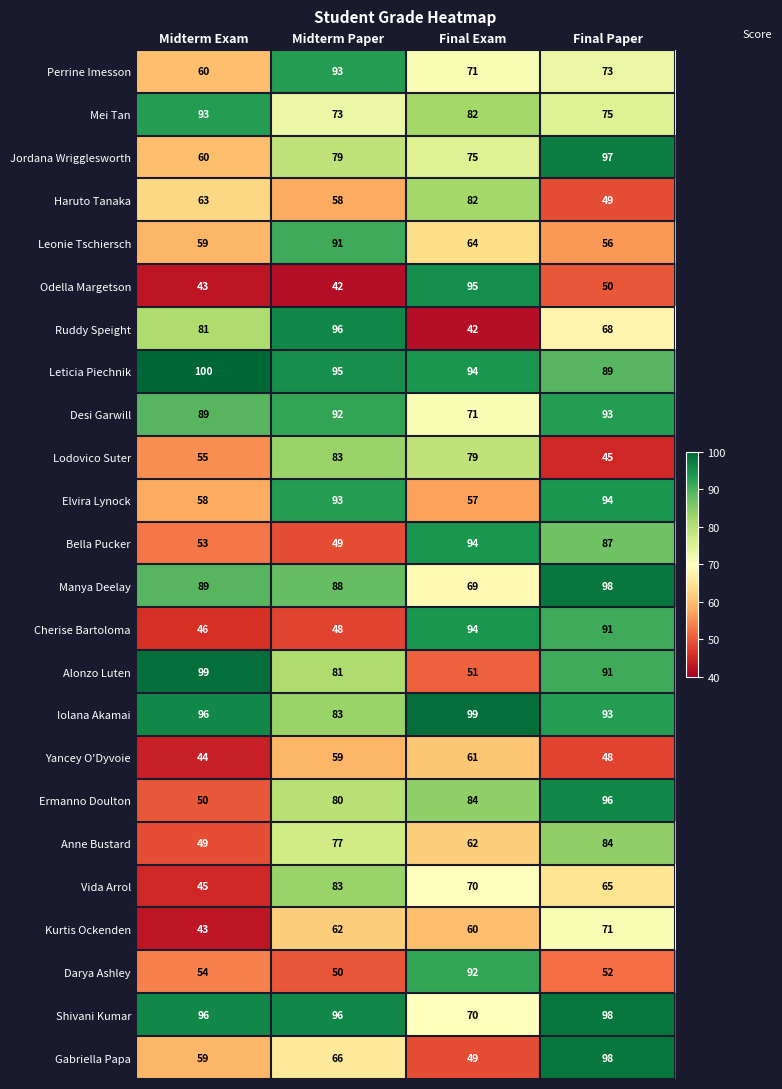

Which category has the highest value across all series?

Midterm Exam